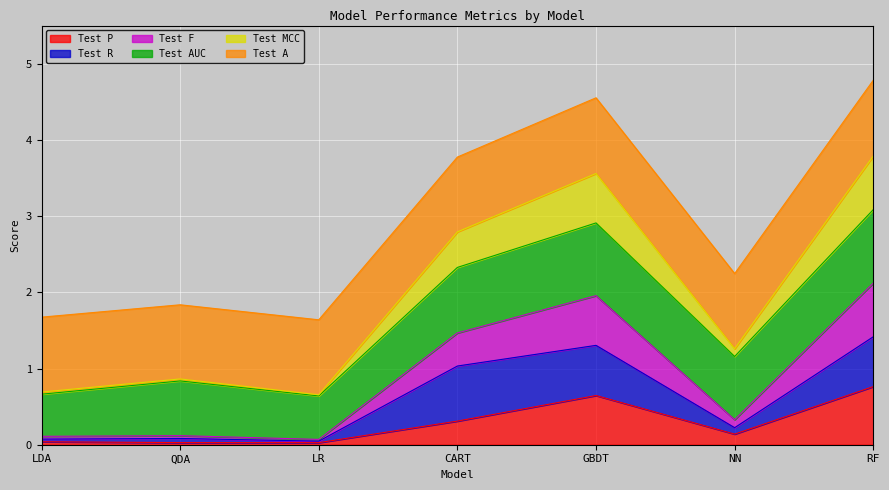

What is the total value across all series at GBDT?

4.6